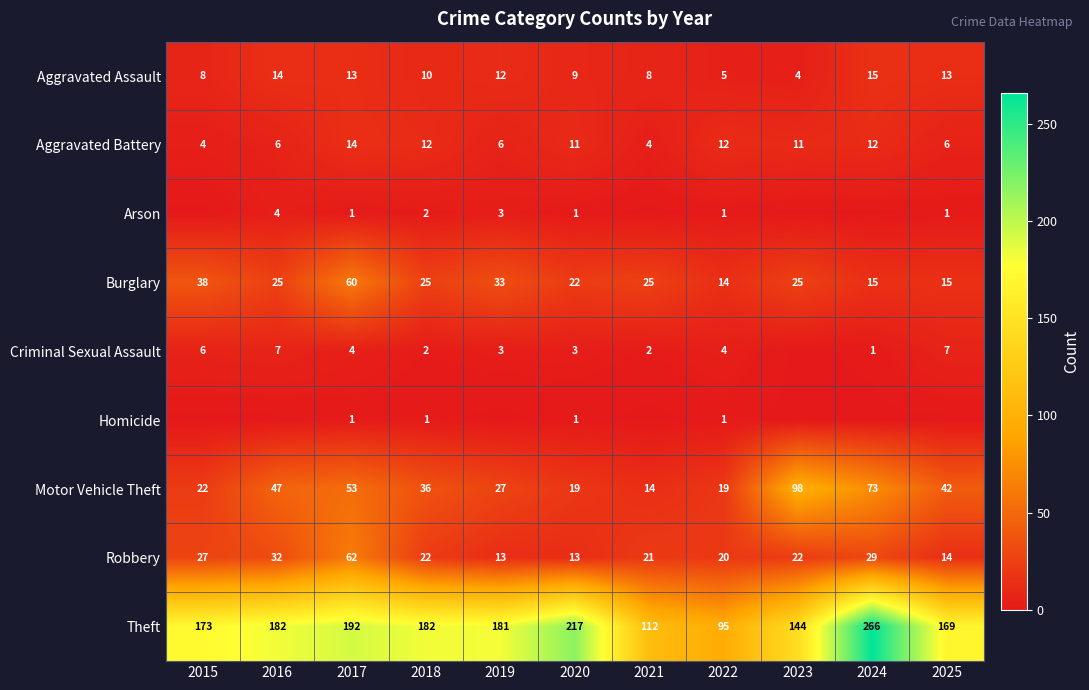

Is it true that Motor Vehicle Theft equals 47 at 2016?

True